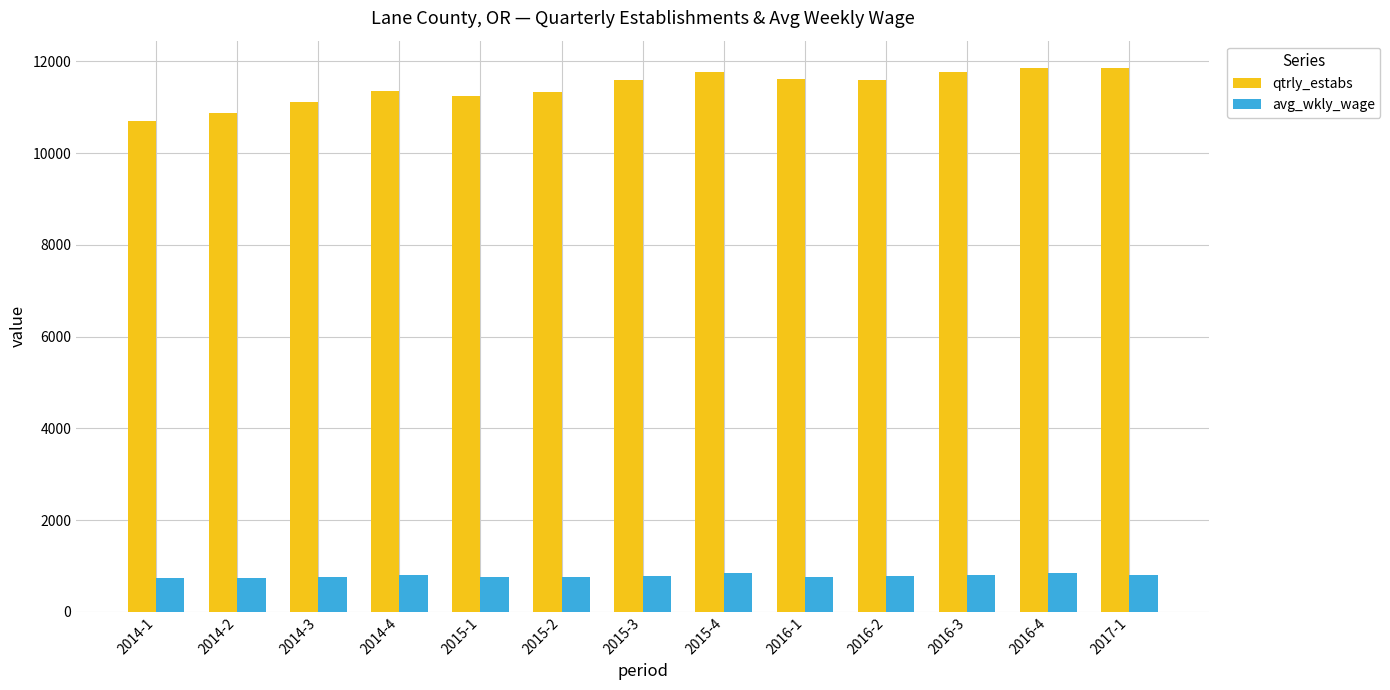

Which series has the largest range (max minus min)?

qtrly_estabs